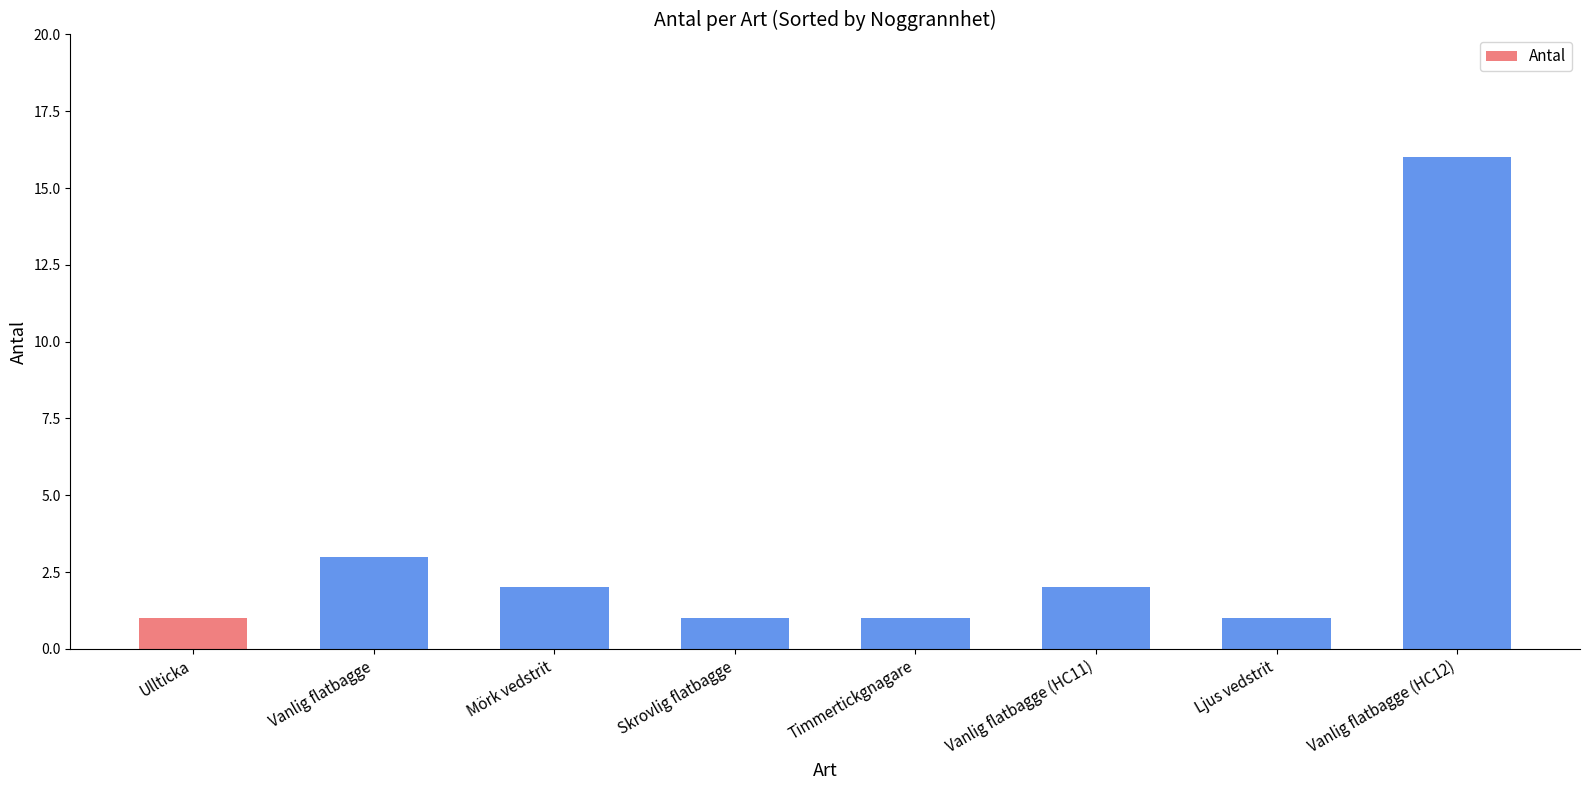

How many series are shown in this chart?

1